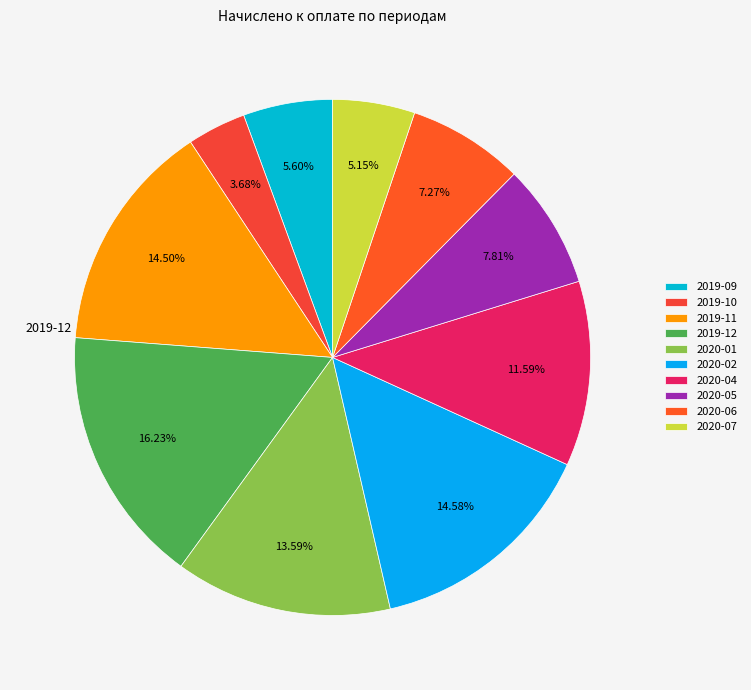

To the nearest percent, what is the difference between the 2020-02 and 2020-01 slice percentages?

1%